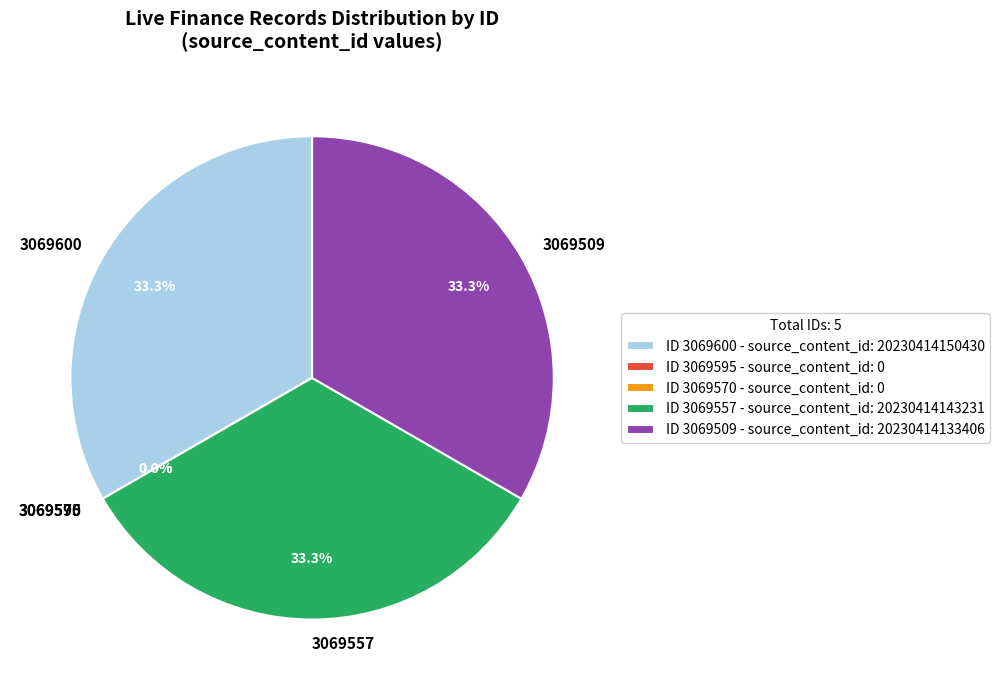

What is the largest slice in the pie chart?

3069600